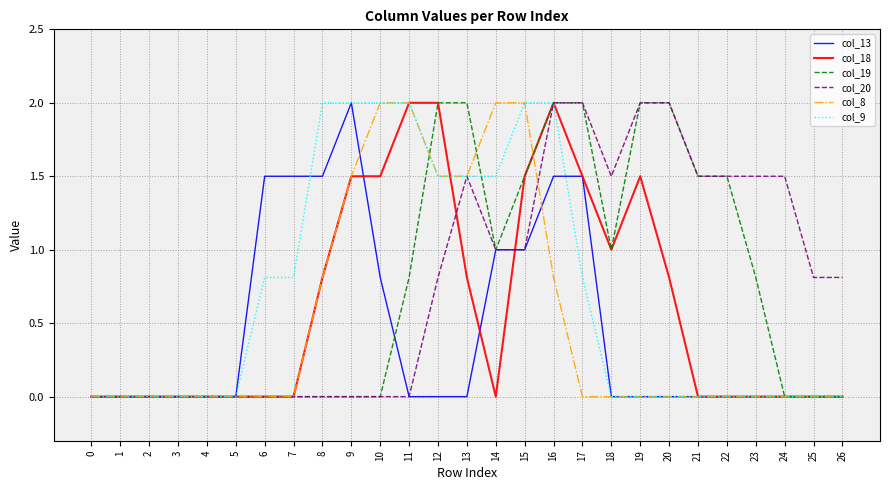

True or false: col_9 has a value of -0.8 at 18.

False